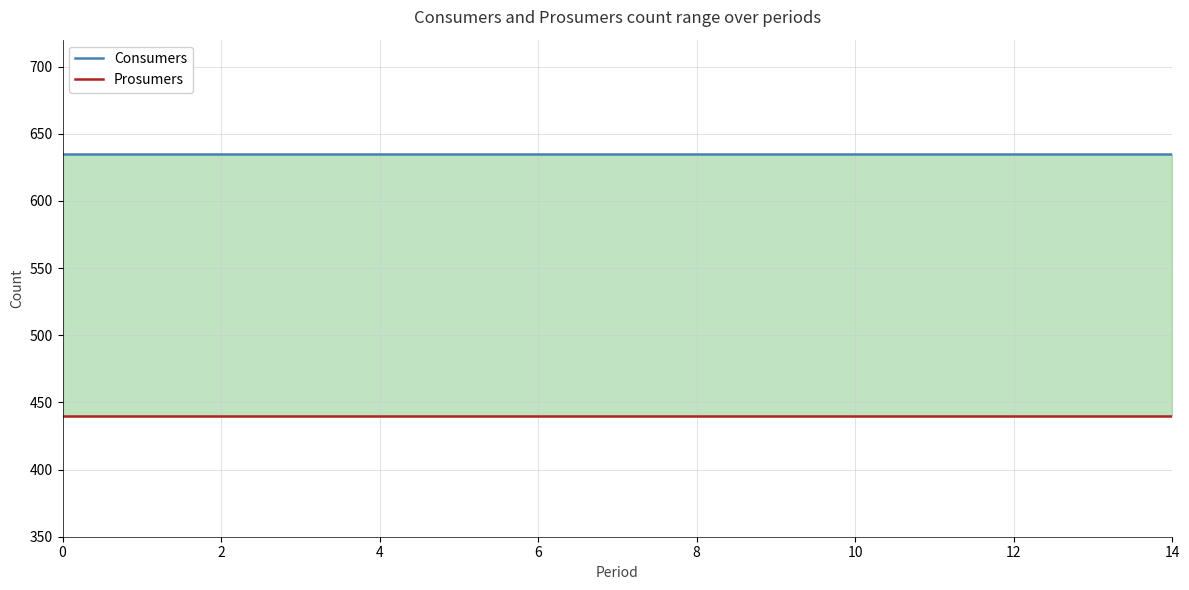

The Consumers series shows 211 at 12. True or false?

False